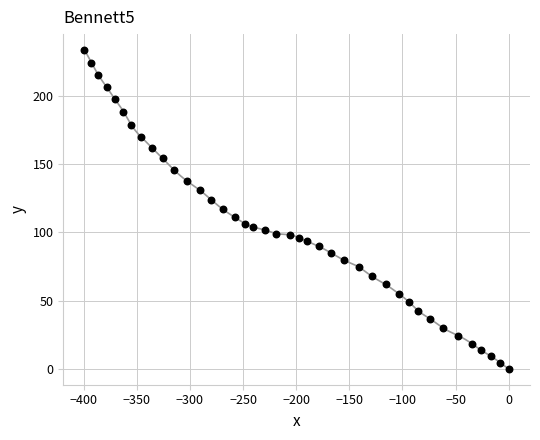

What is the range of Y values (max minus min)?

233.6